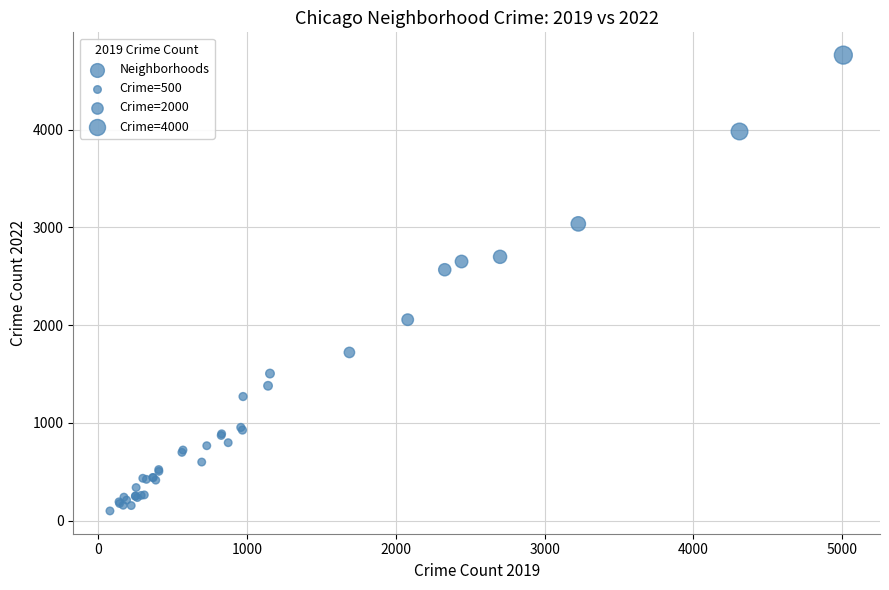

What Y value in the scatter plot is closest to 2430?

2566